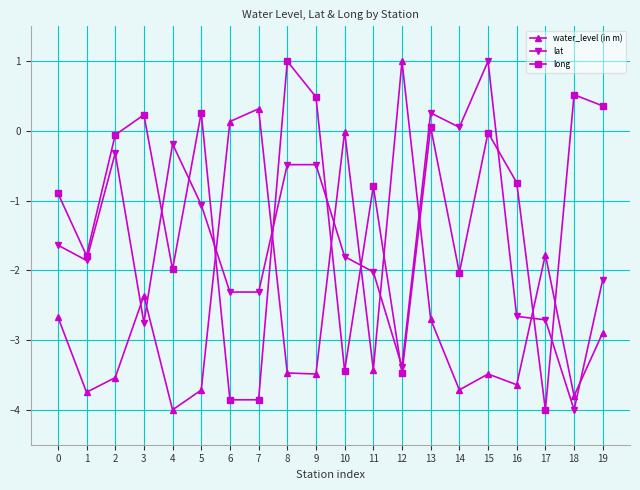

True or false: water_level (in m) and long intersect in this chart.

True